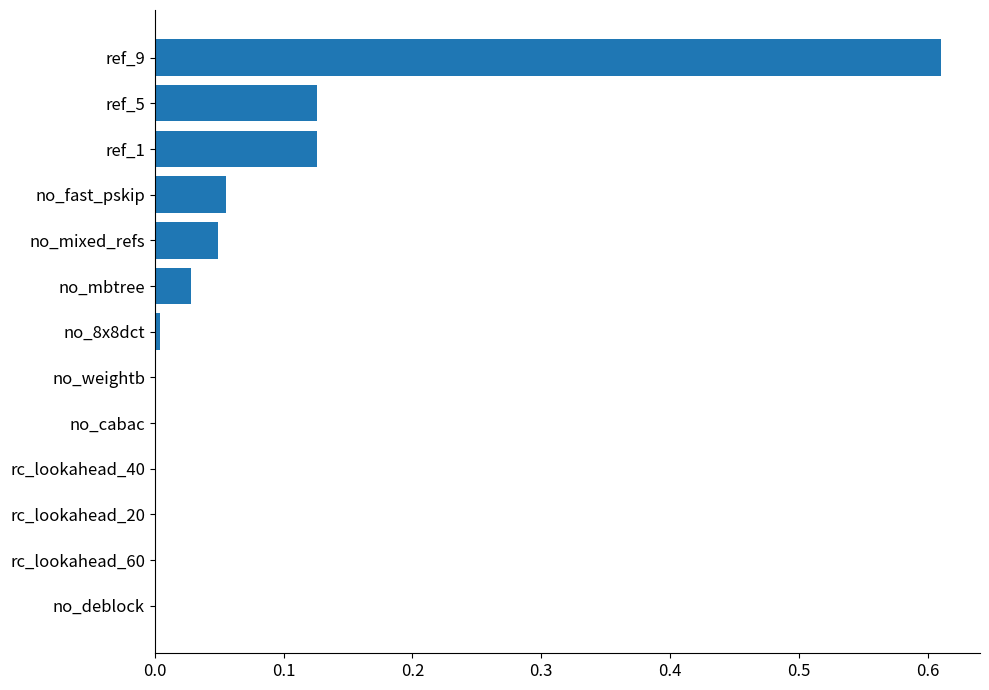

The value at no_mixed_refs is 0.0. True or false?

True